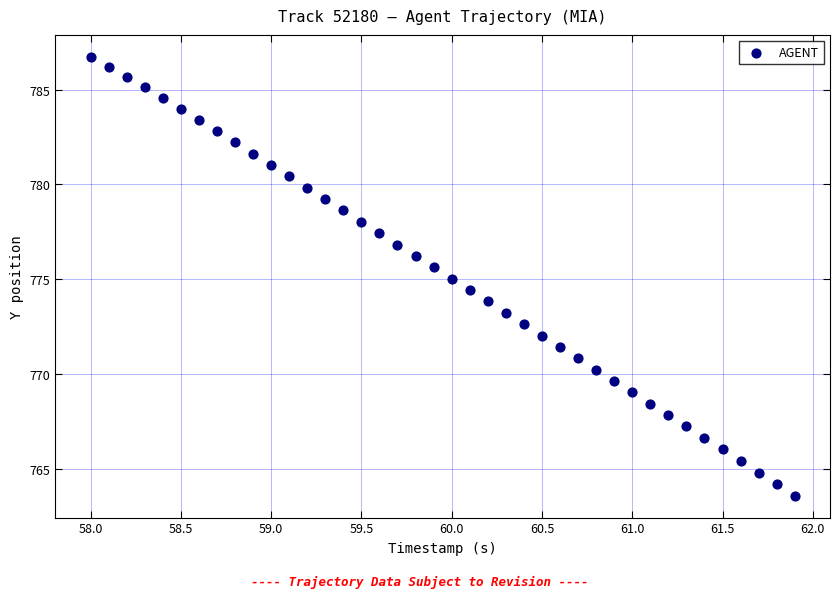

What is the range of Y values (max minus min)?

23.1